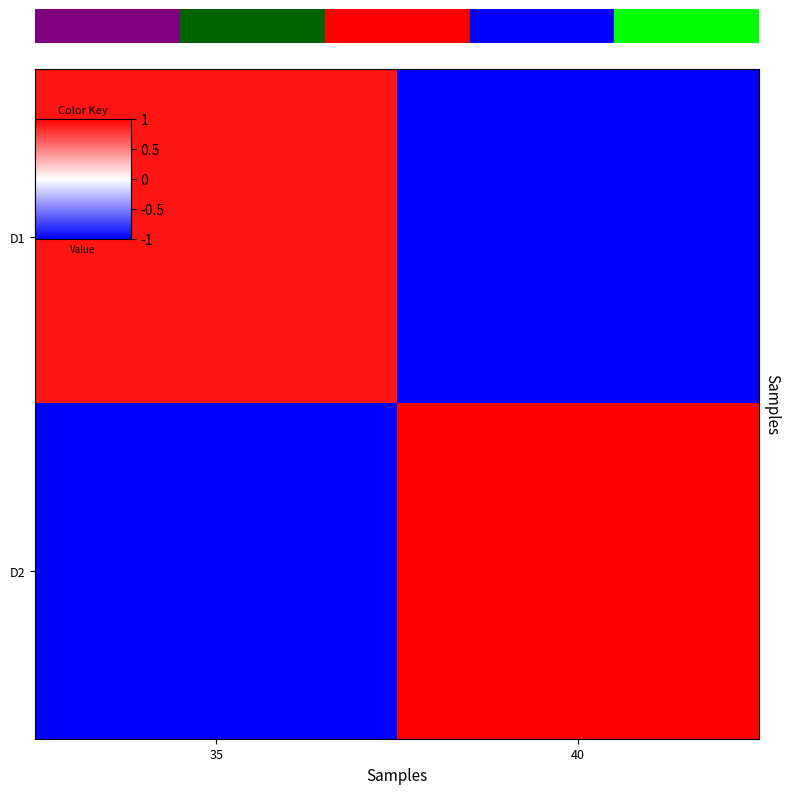

Count the number of data series in this chart.

2